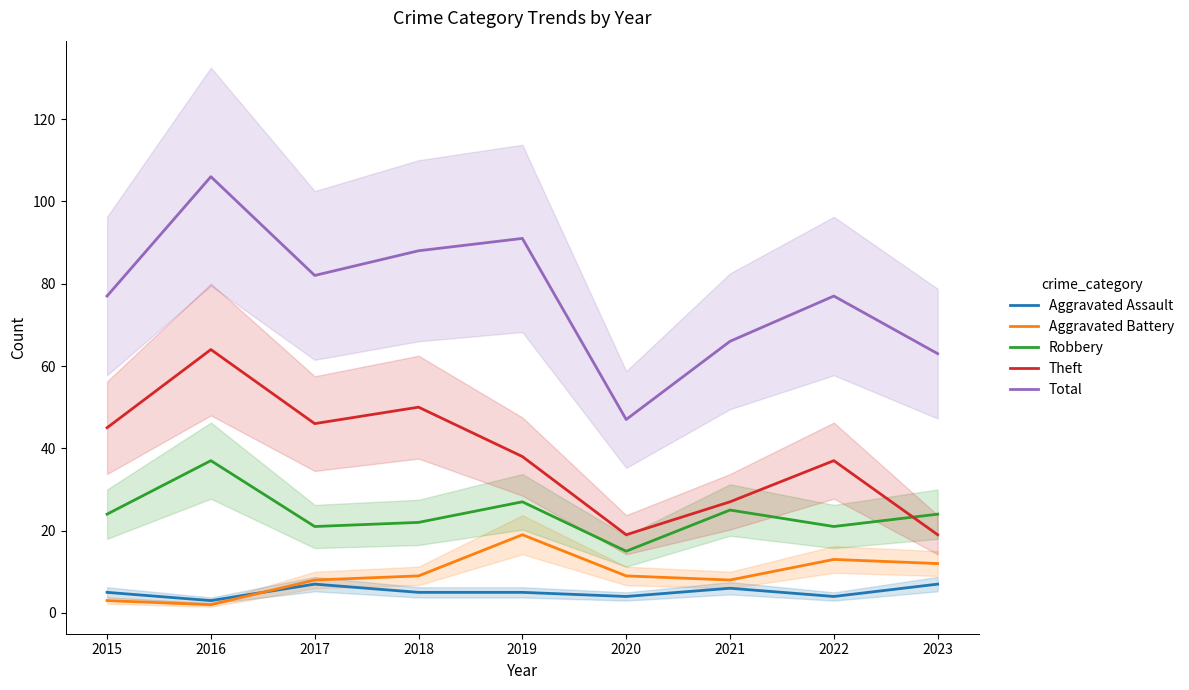

What is the spread (max minus min) of values at 2017?

75